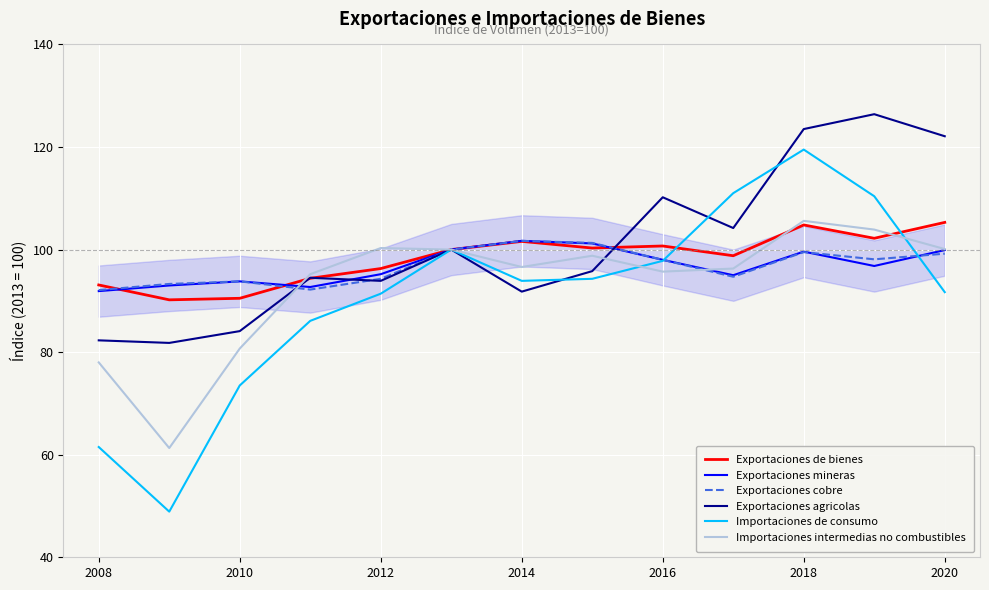

Which series has the widest spread of values?

Importaciones de consumo